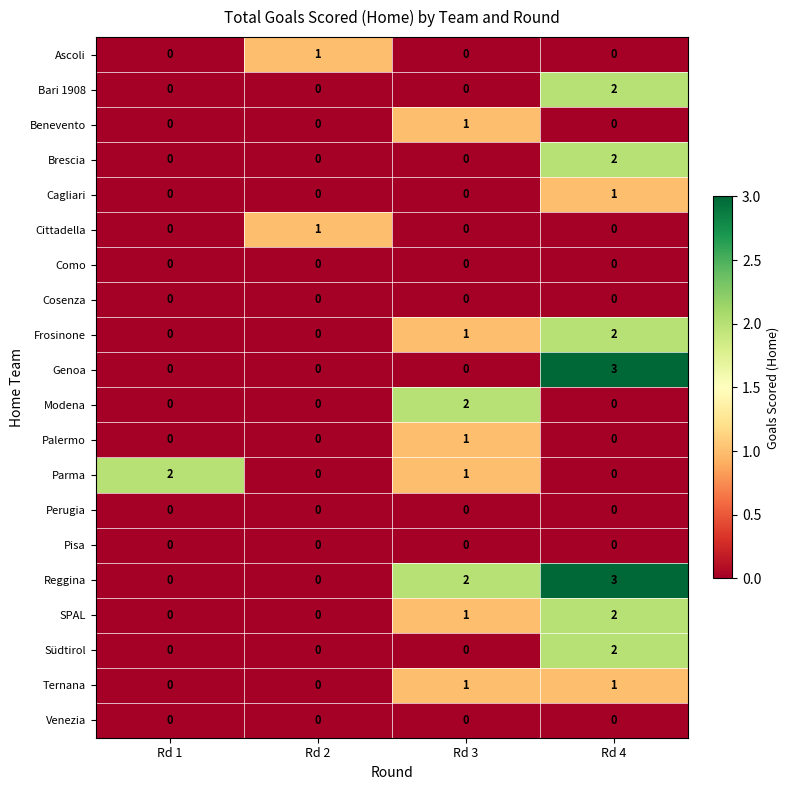

Which category has the highest value across all series?

Rd 4